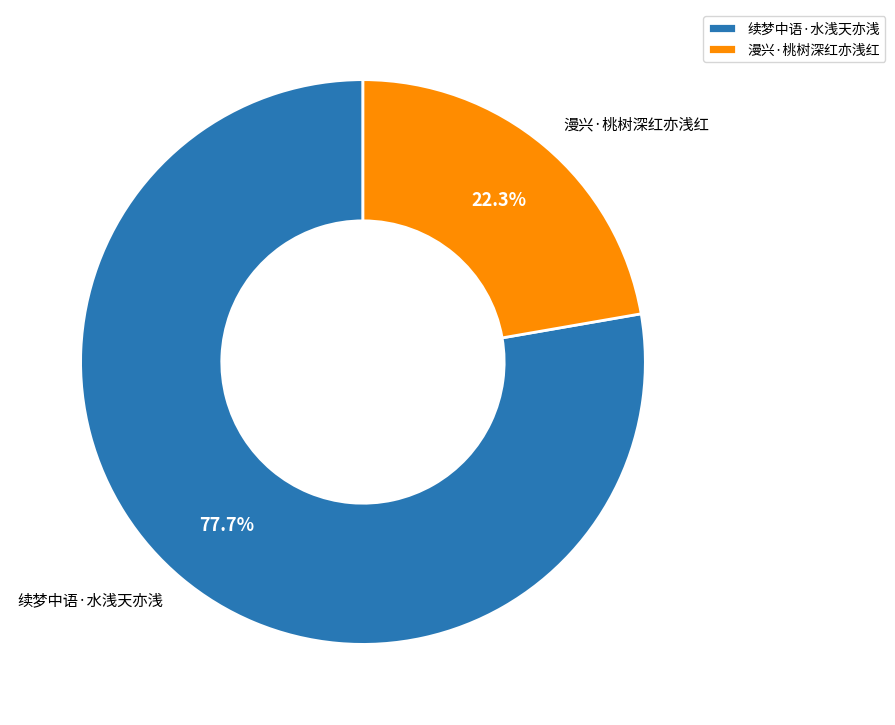

To the nearest percent, what portion does 续梦中语·水浅天亦浅 represent?

78%